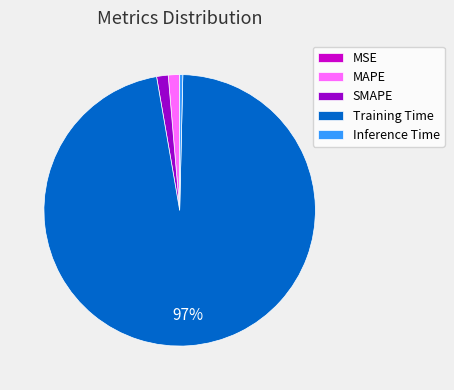

To the nearest percent, what portion does SMAPE represent?

1%